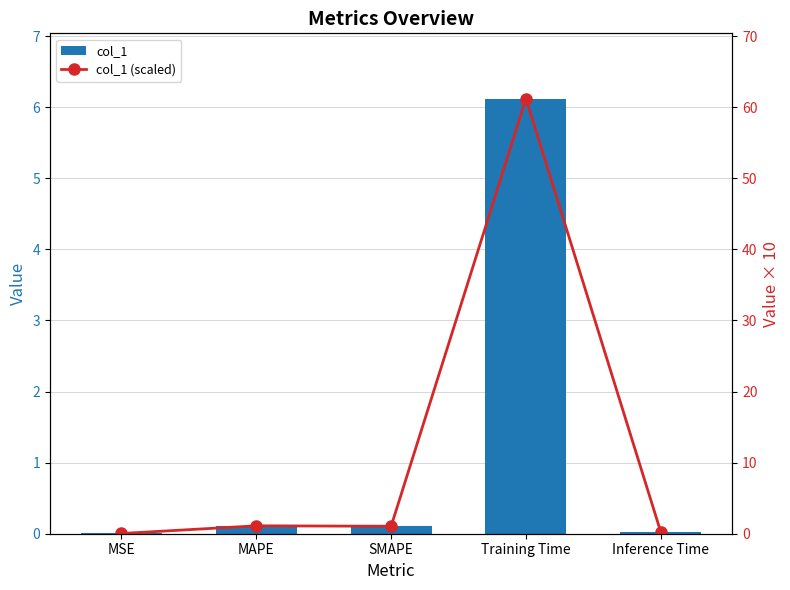

The col_1 series shows 0.0 at MAPE. True or false?

False